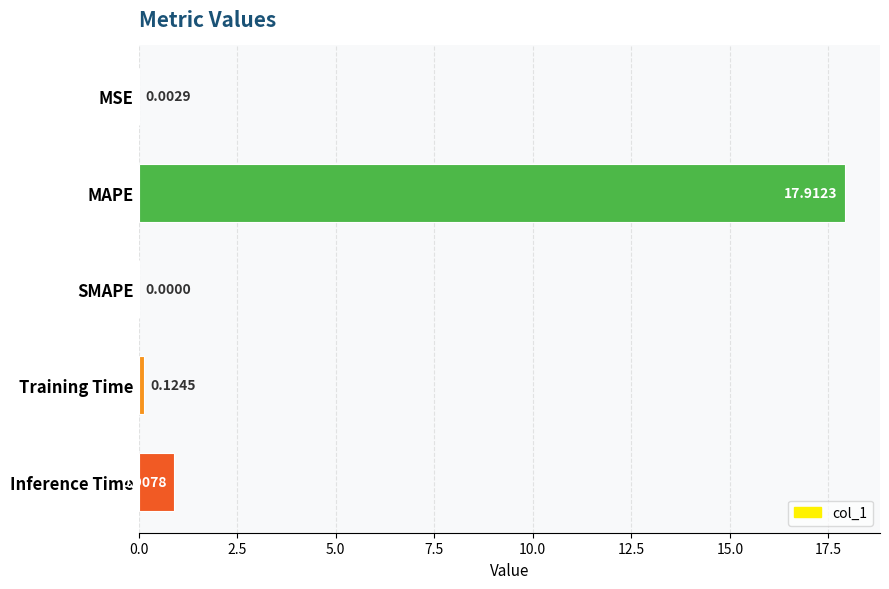

What is the change in value from Inference Time to MSE?

-0.9